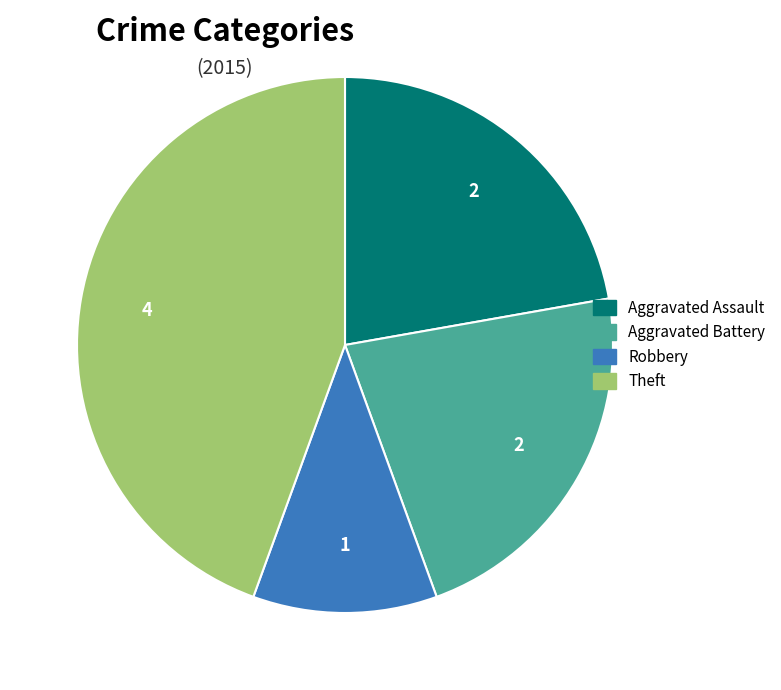

How many slices are in this pie chart?

4